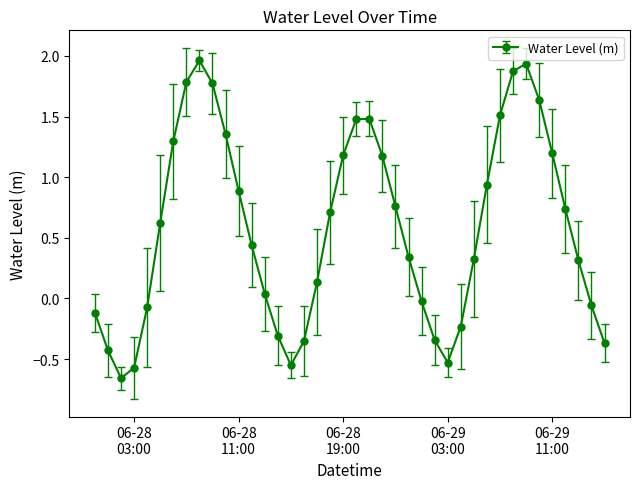

What is the difference between the maximum and minimum values?

2.6